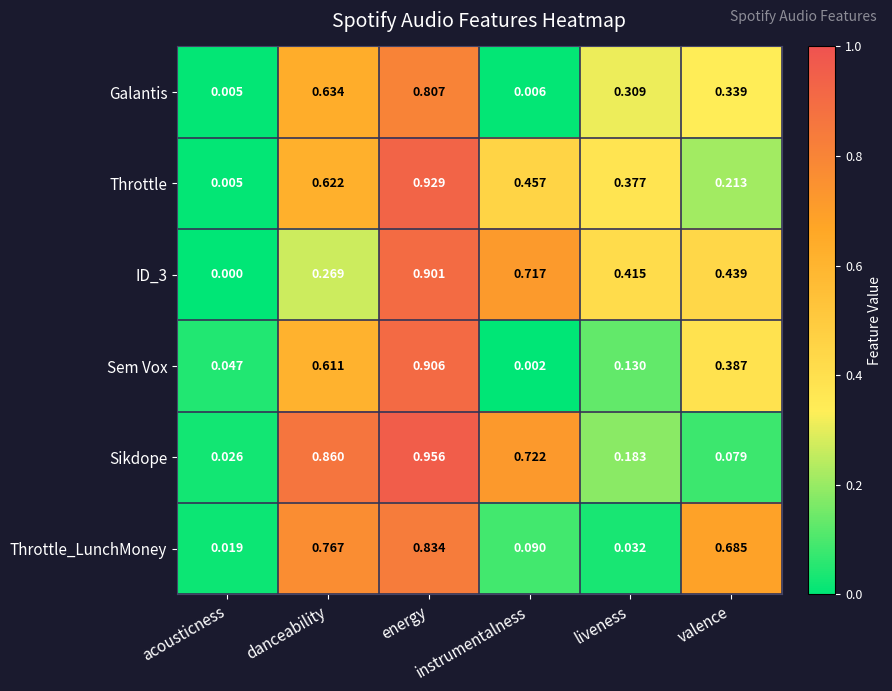

Which series has the largest total across all categories?

Sikdope